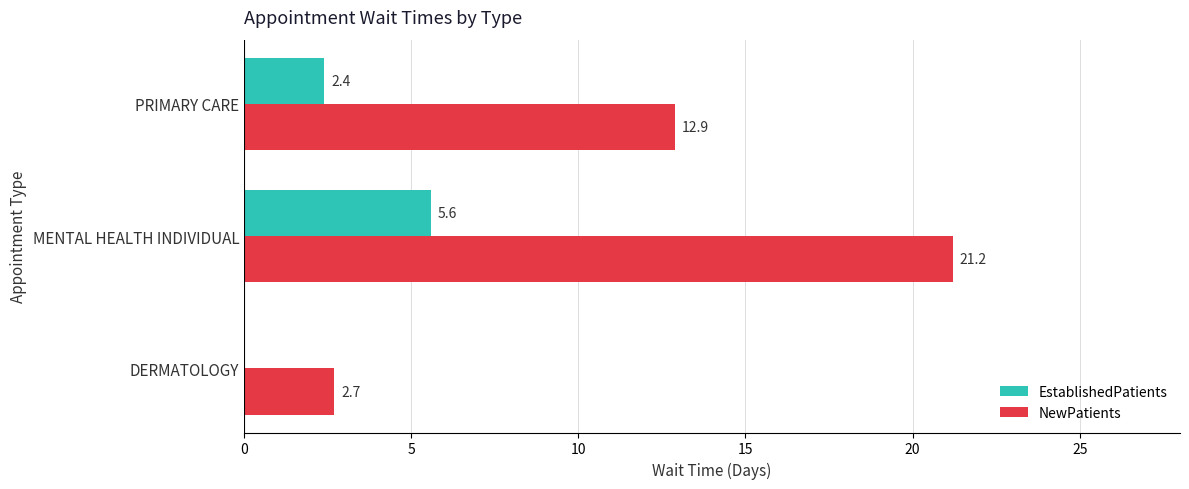

What is the highest value of the EstablishedPatients series?

5.6